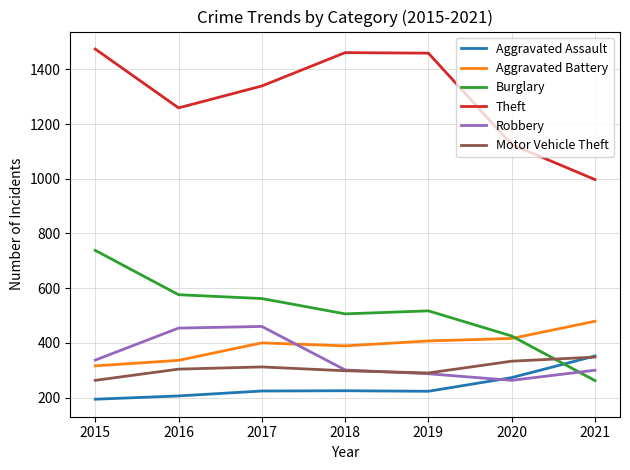

Is the value of Theft at 2020 greater than the value of Burglary at 2020?

Yes